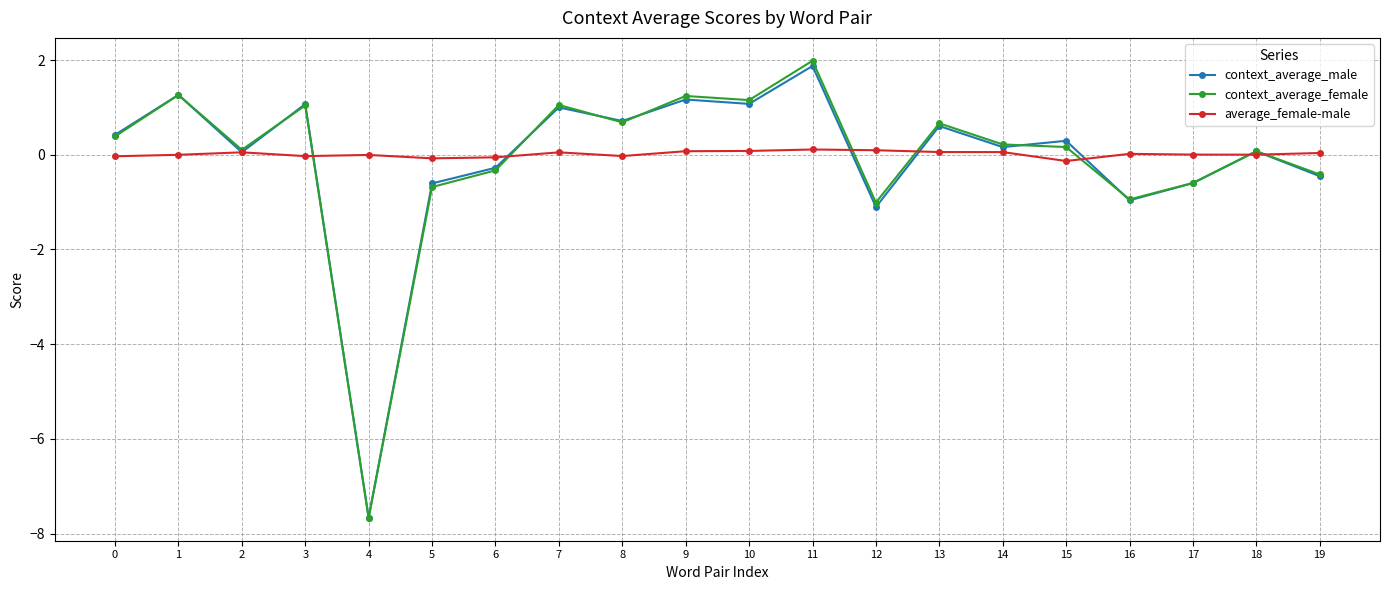

The average_female-male series shows -0.0 at 0. True or false?

True